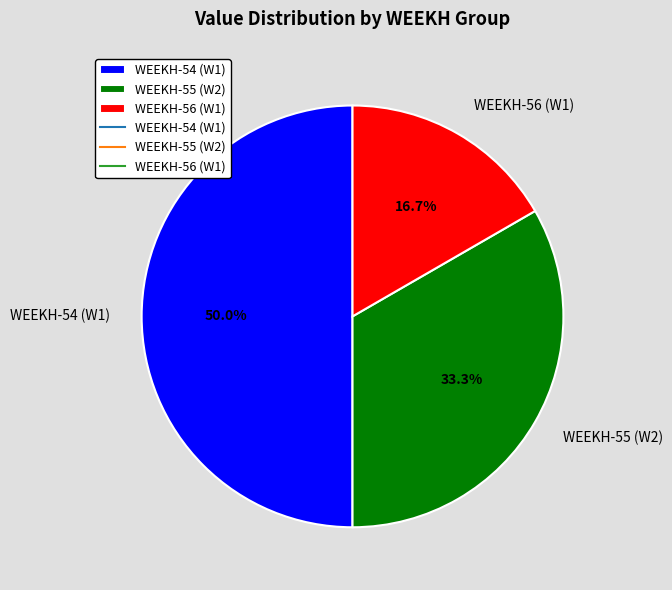

To the nearest percent, what is the difference between the largest and smallest slice percentages?

33%